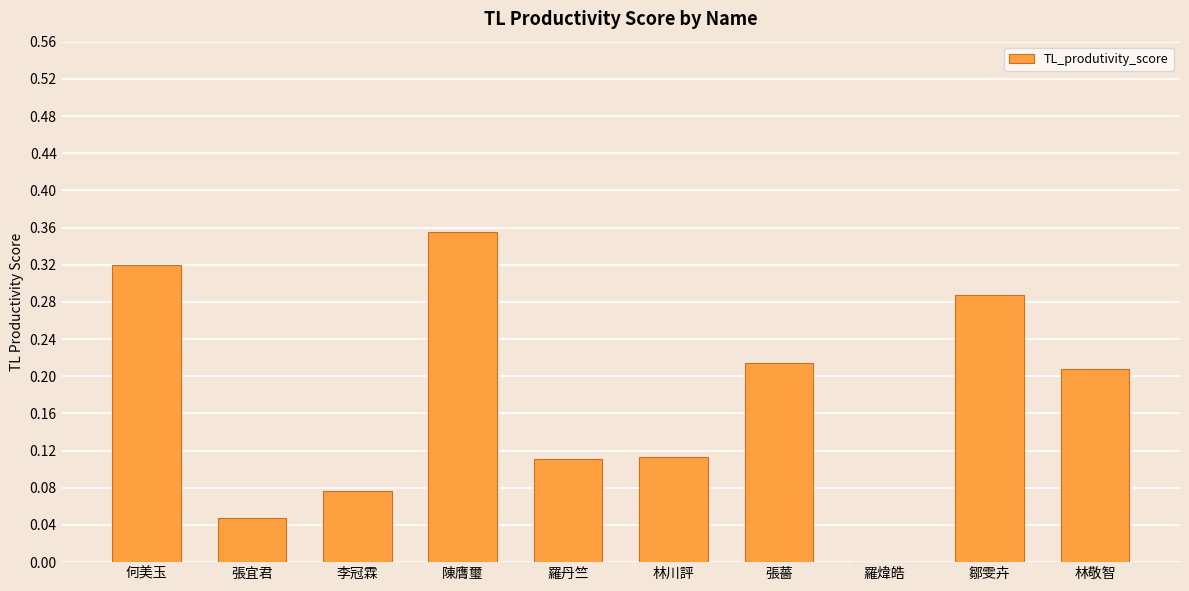

At which category does the chart reach its peak across all series?

陳膺璽